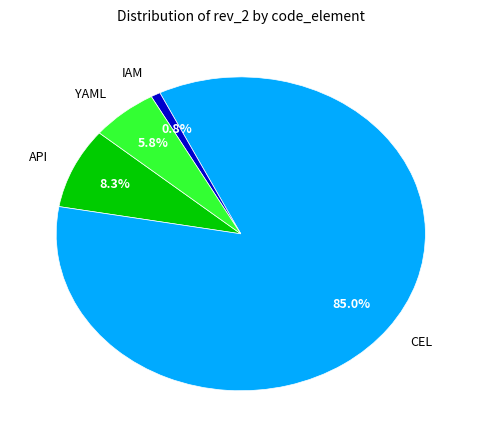

True or false: IAM accounts for 1% of the total.

True